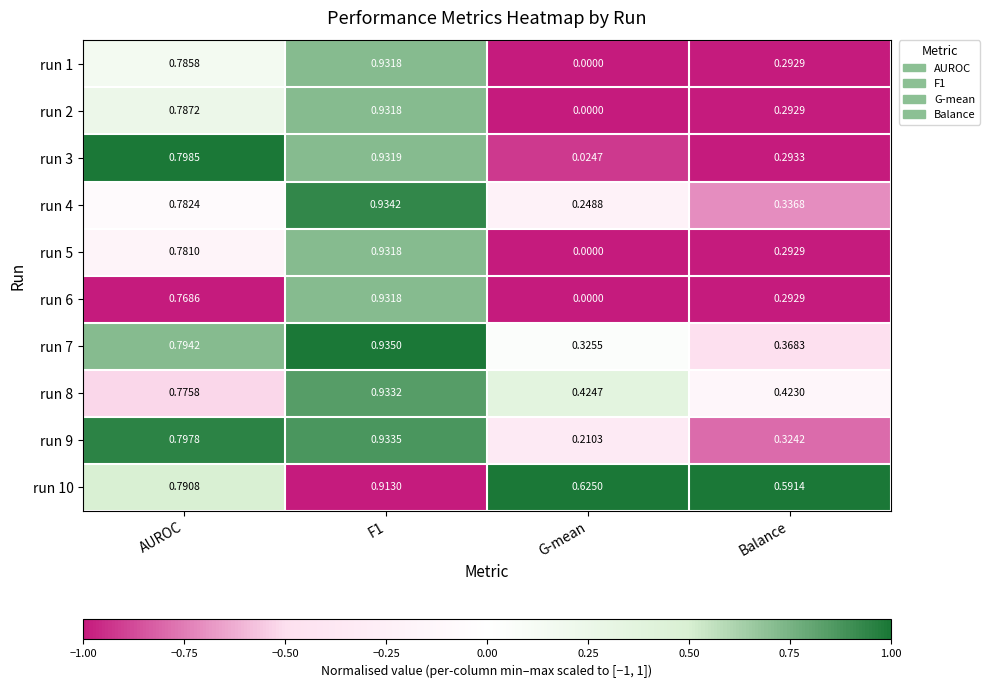

Where is run 4 nearest to the value 0?

G-mean